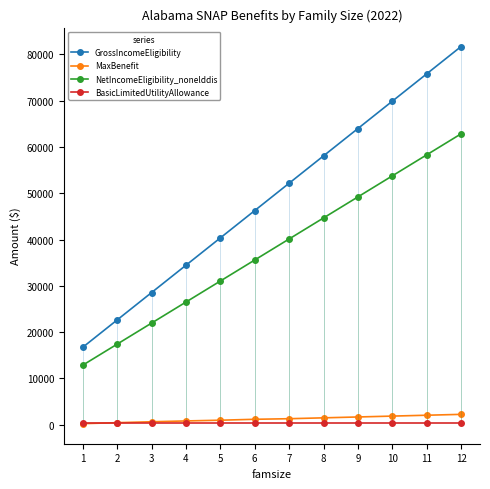

What are all the series names shown in the legend?

GrossIncomeEligibility, MaxBenefit, NetIncomeEligibility_nonelddis, BasicLimitedUtilityAllowance